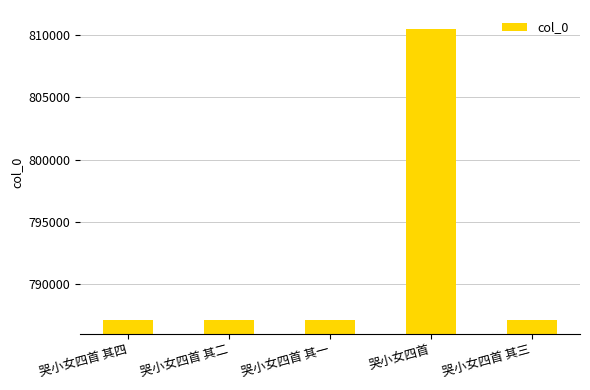

What is the smallest value displayed?

787128